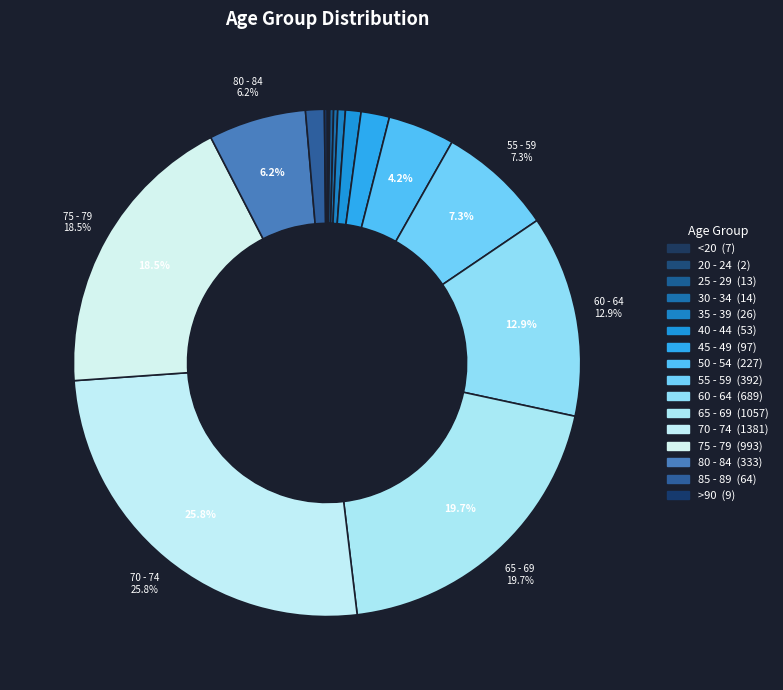

Is there a majority slice in this chart?

No